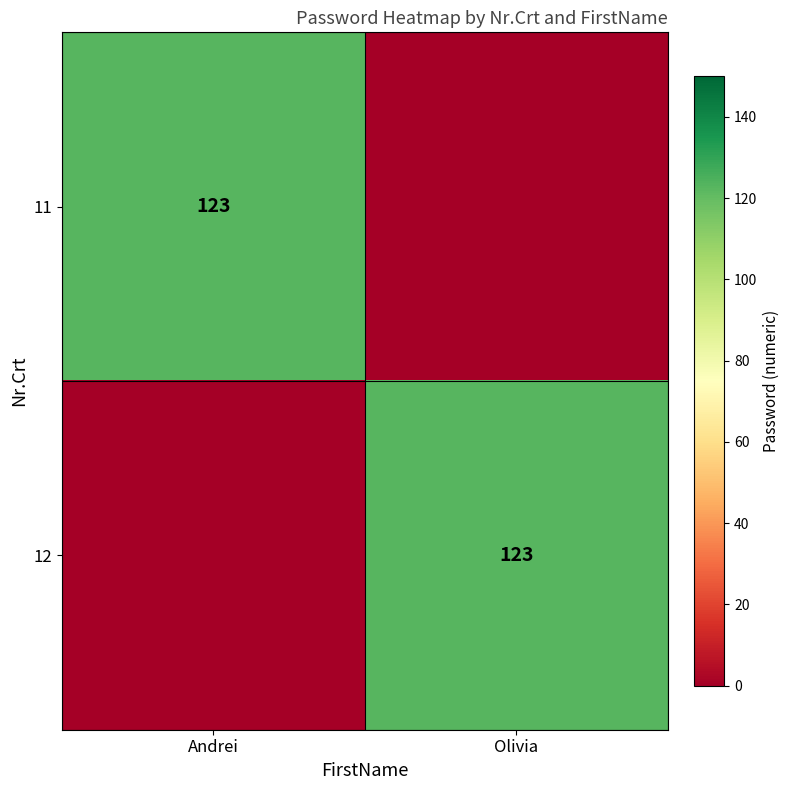

The value of 12 at Olivia is 123. True or false?

True